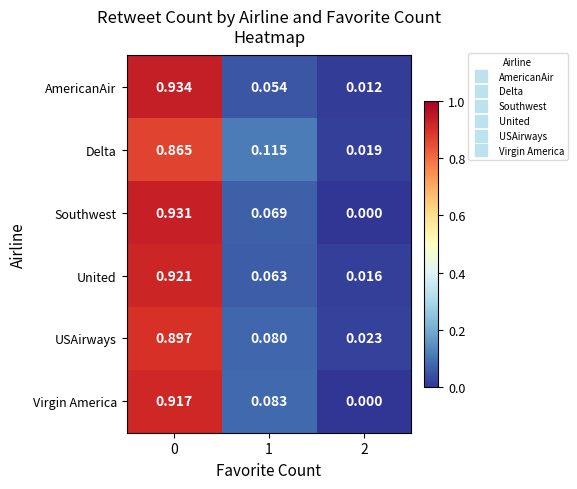

Between 0 and 2, which series saw the biggest shift?

Southwest